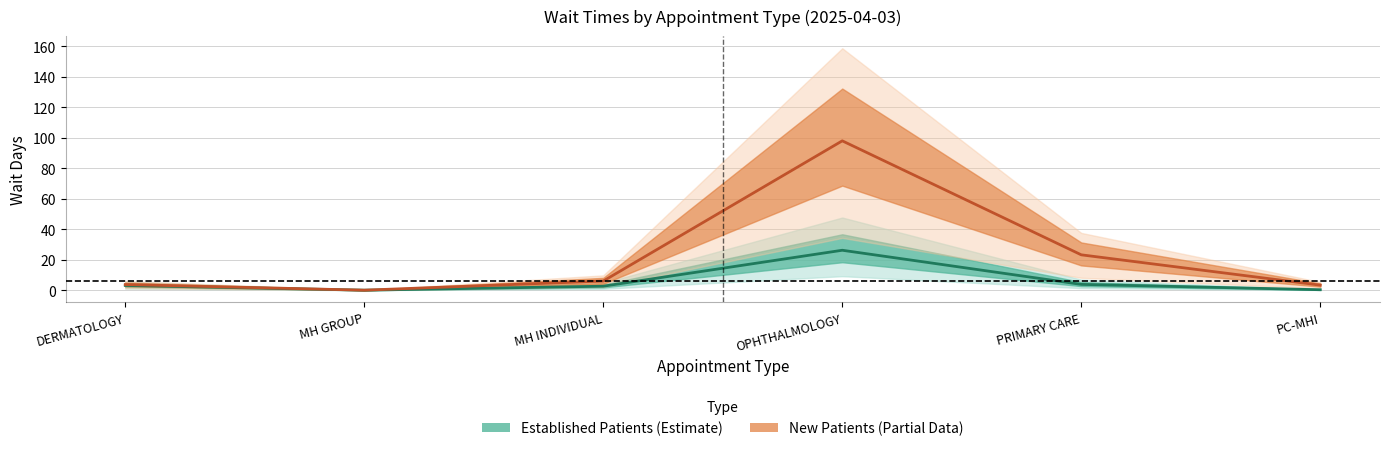

Which series changed the most between DERMATOLOGY and PC-MHI?

EstablishedPatients